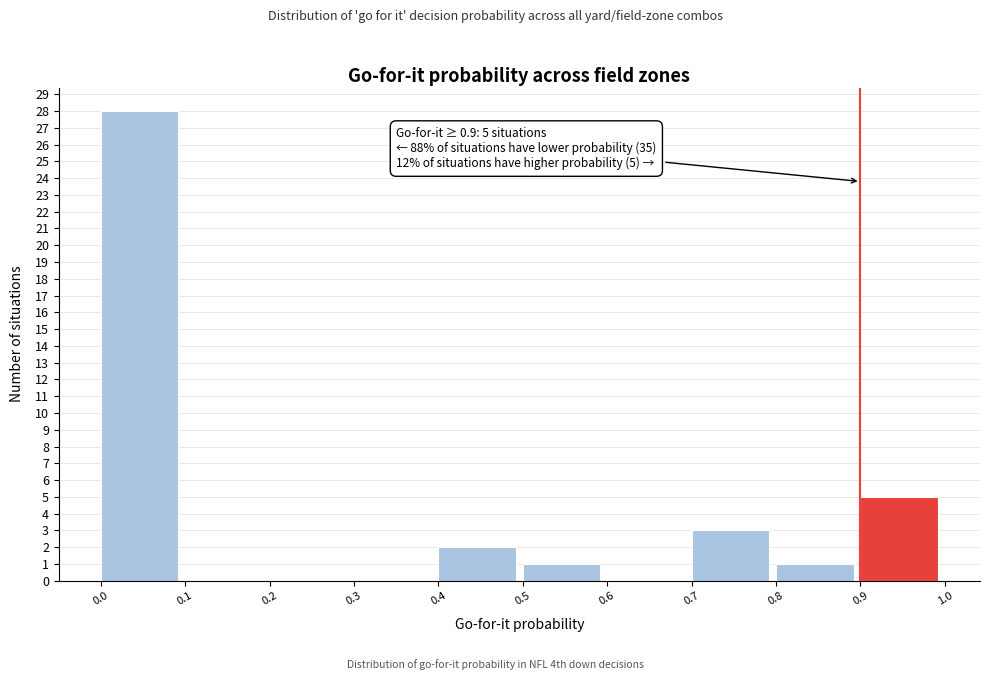

Over which range of the x-axis is the bar tallest?

0.0 to 0.1